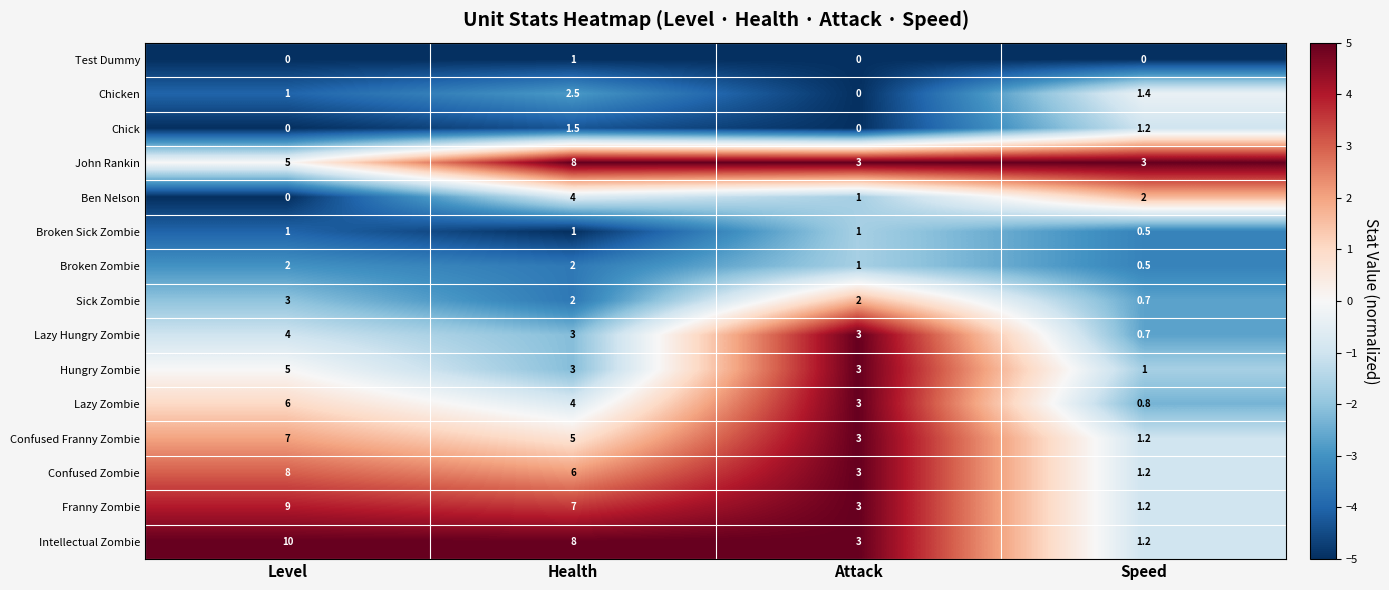

Which category has the lowest value in the Franny Zombie series?

Speed